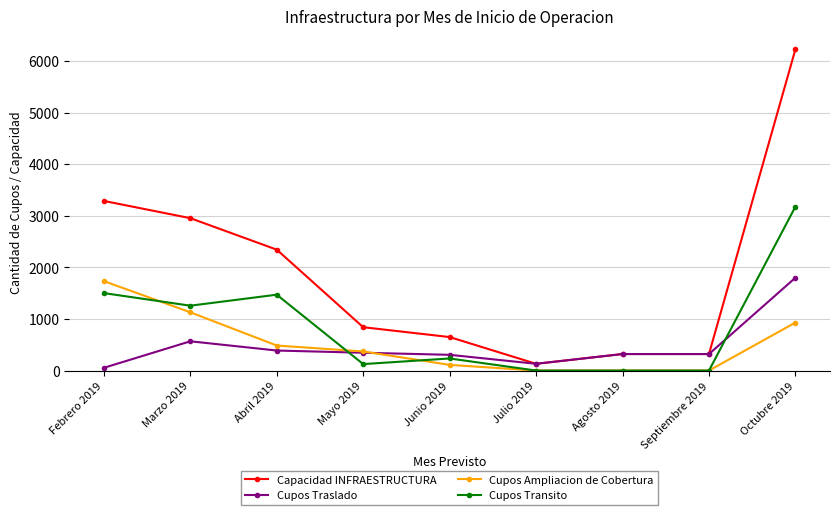

Which series has the widest spread of values?

Capacidad INFRAESTRUCTURA